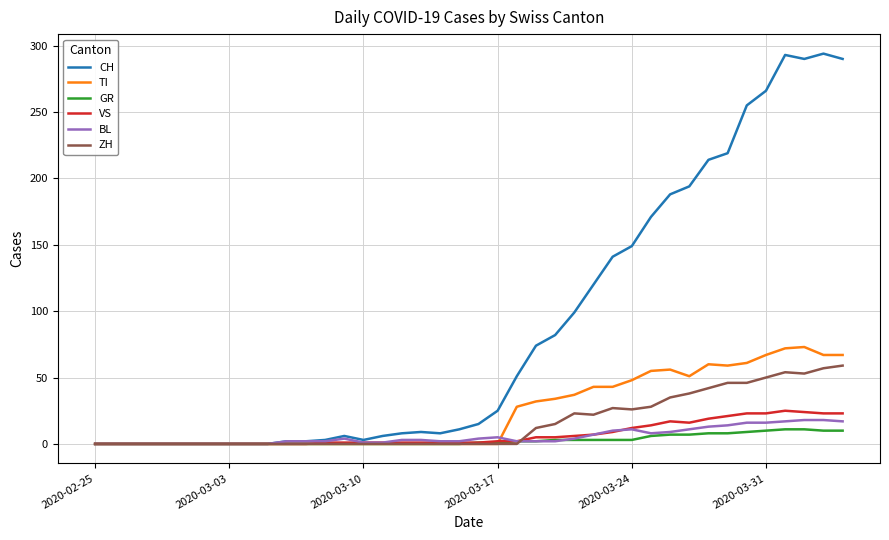

Which series has the widest spread of values?

CH